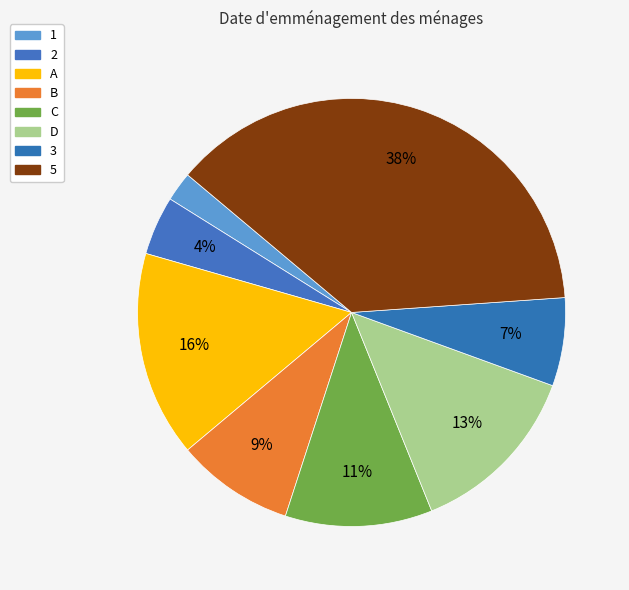

Is there any slice that represents more than half of the pie?

No